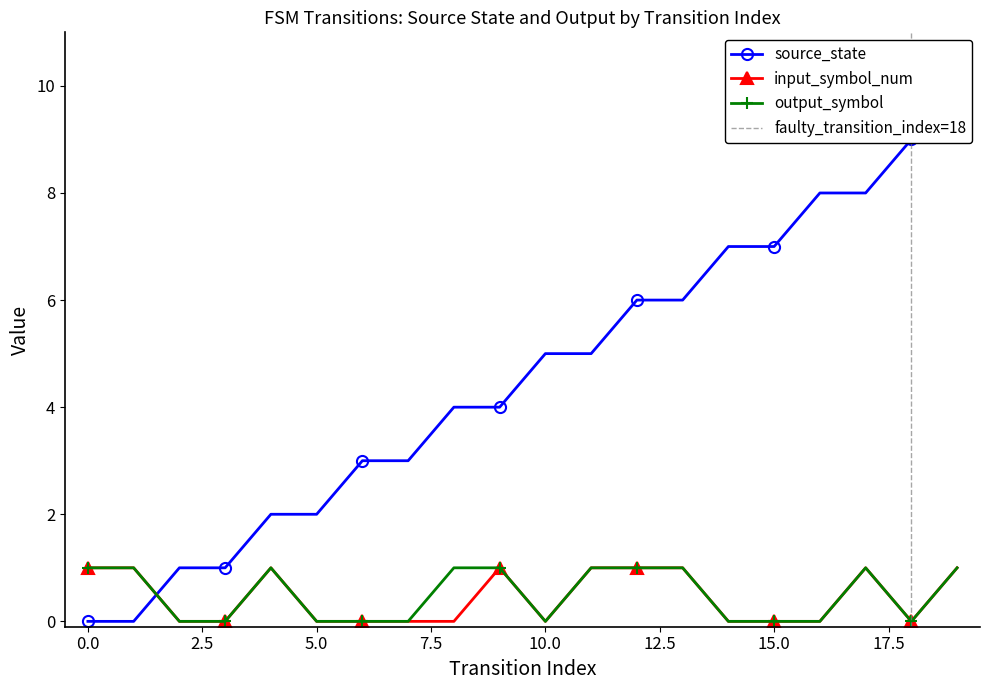

What is the sum of the output_symbol values at 8 and 1?

2